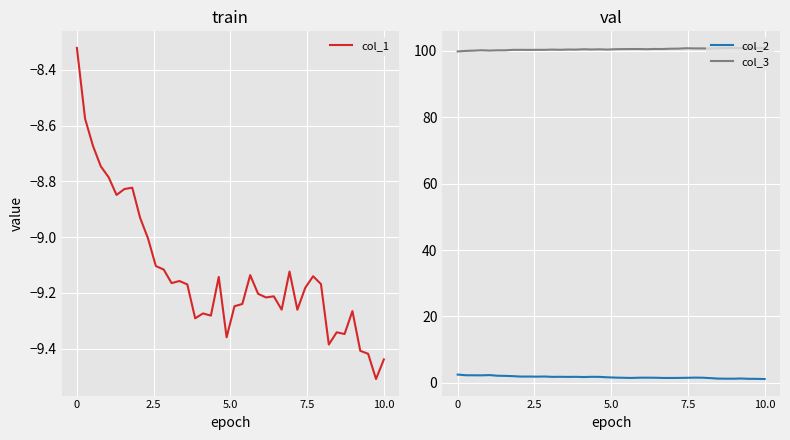

What is the minimum value for col_1?

-9.5